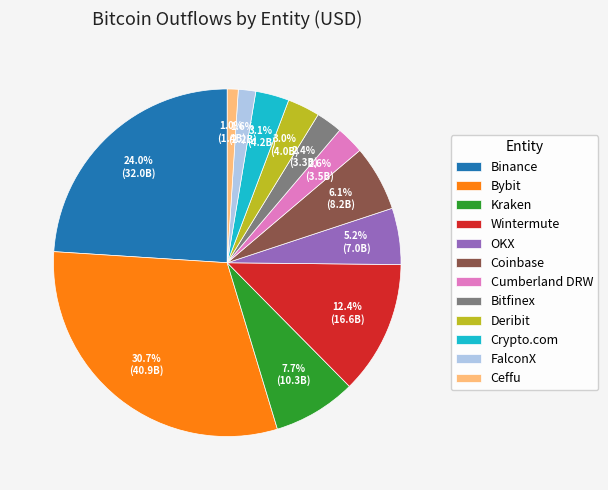

True or false: FalconX accounts for 2% of the total.

True